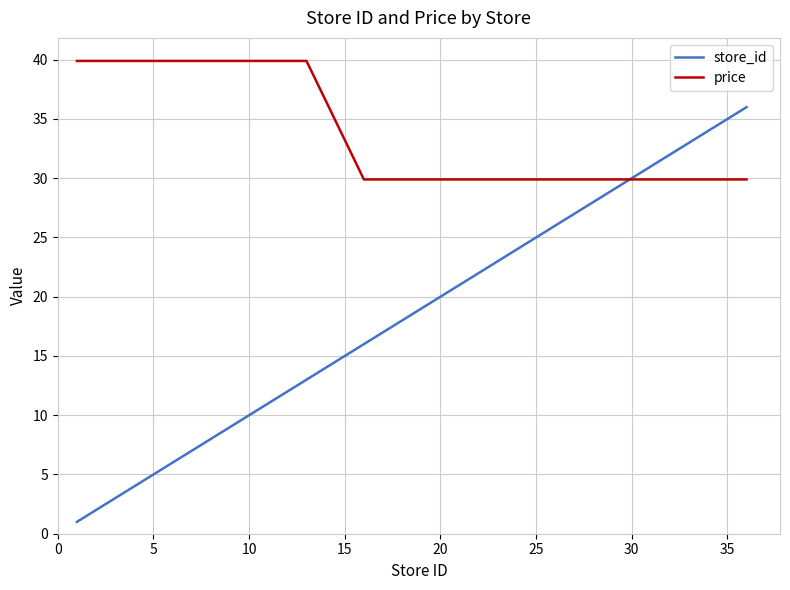

Rank the series by their average value, from highest to lowest.

price, store_id